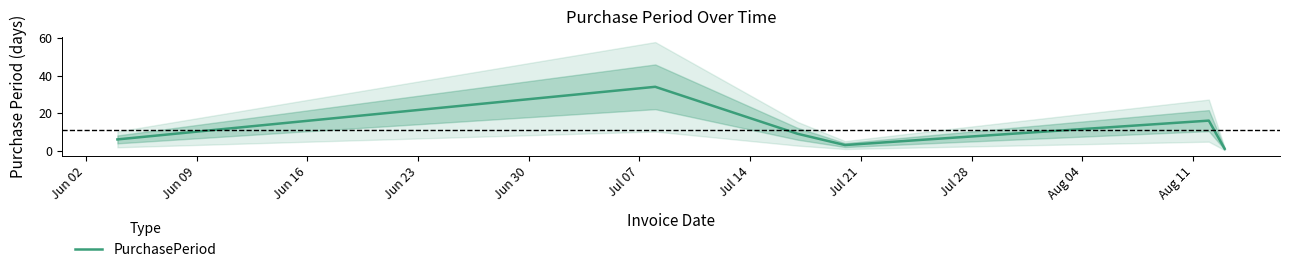

What is the maximum value for PurchasePeriod?

34